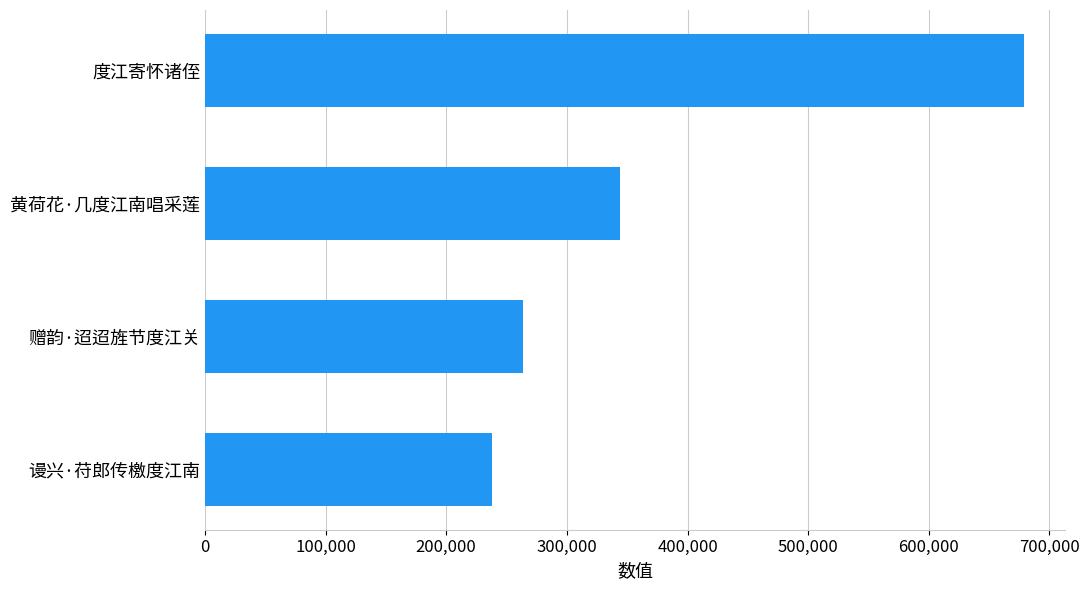

What is the minimum value shown in the chart?

237821